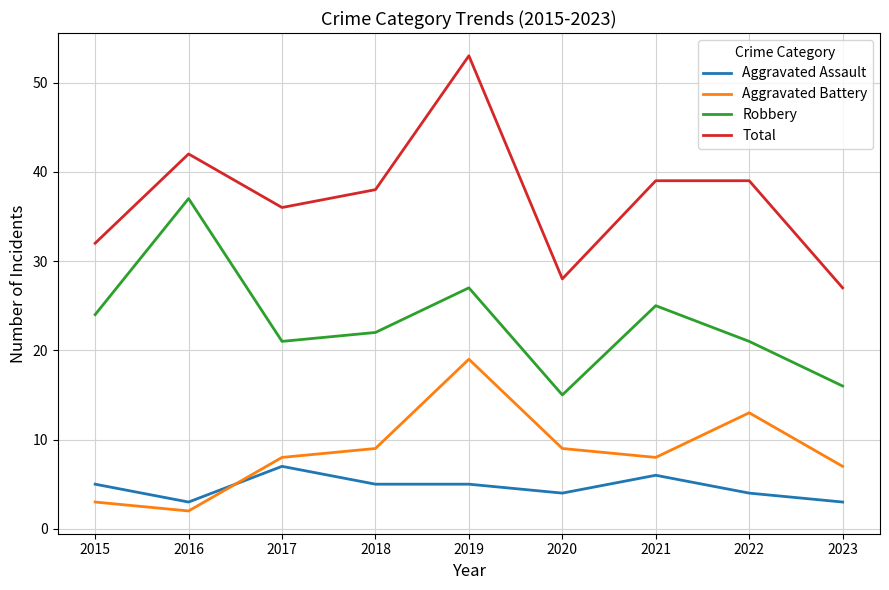

What is the sum of the Robbery values at 2019 and 2015?

51